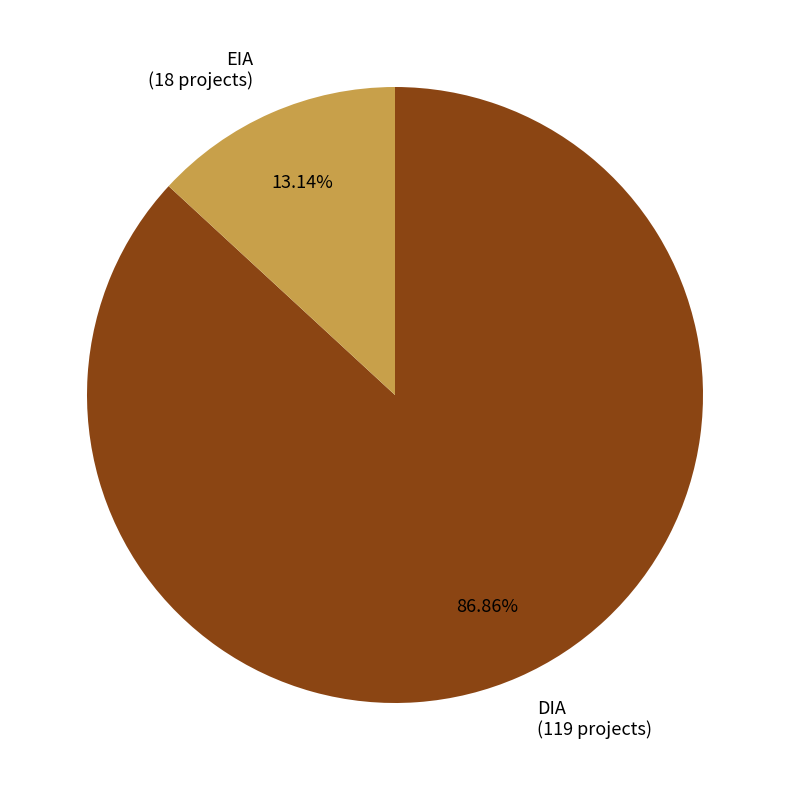

Rank the categories by value from highest to lowest.

DIA, EIA